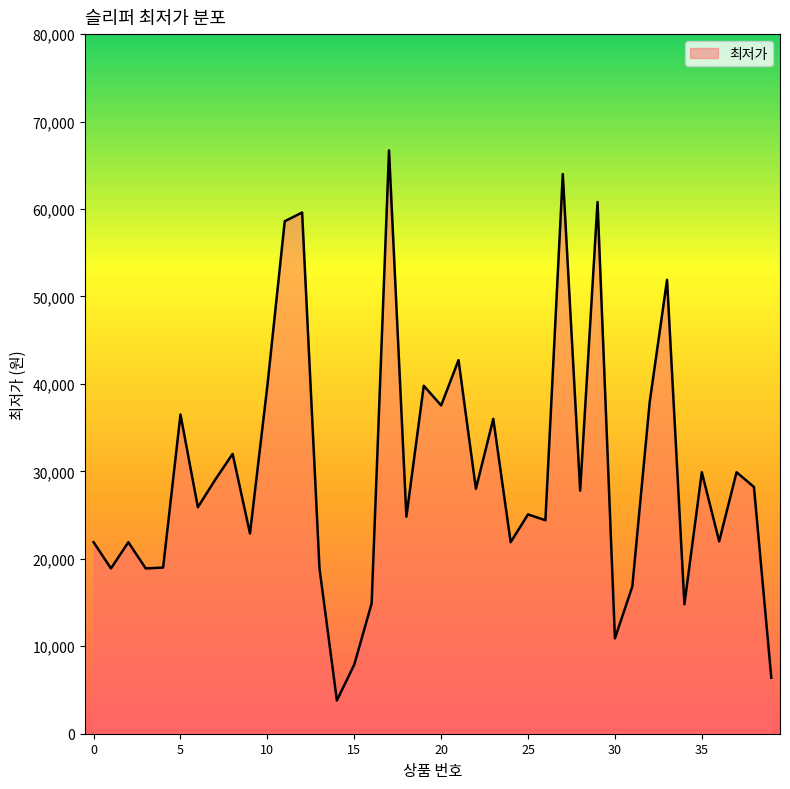

What is the minimum value shown in the chart?

3800